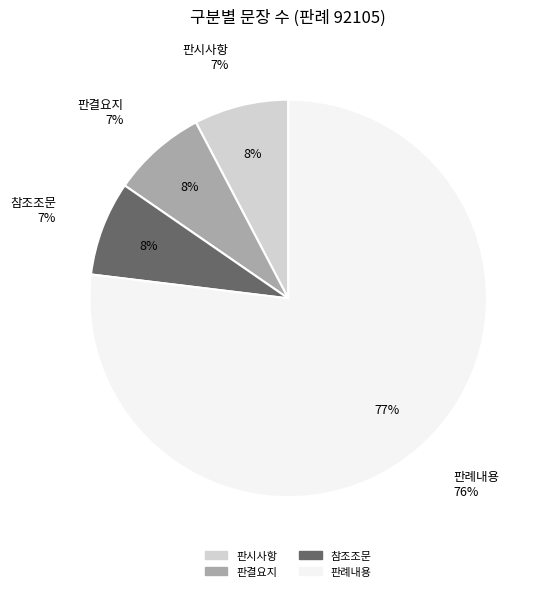

What is the change in value from 참조조문 to 판례내용?

+9